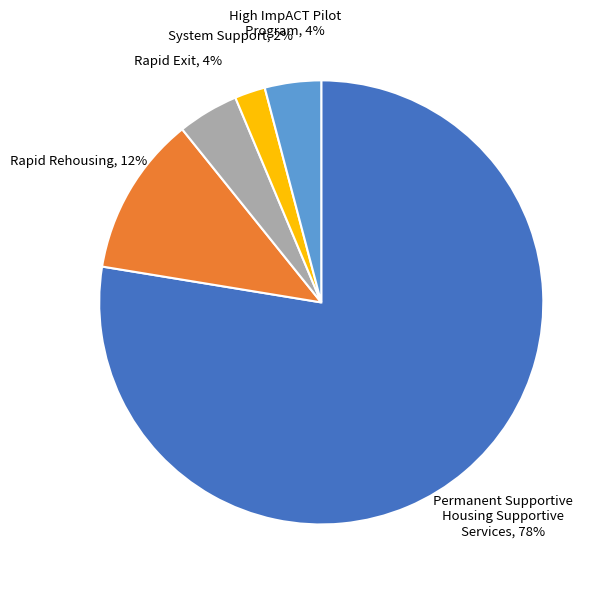

Is there any slice that represents more than half of the pie?

Yes